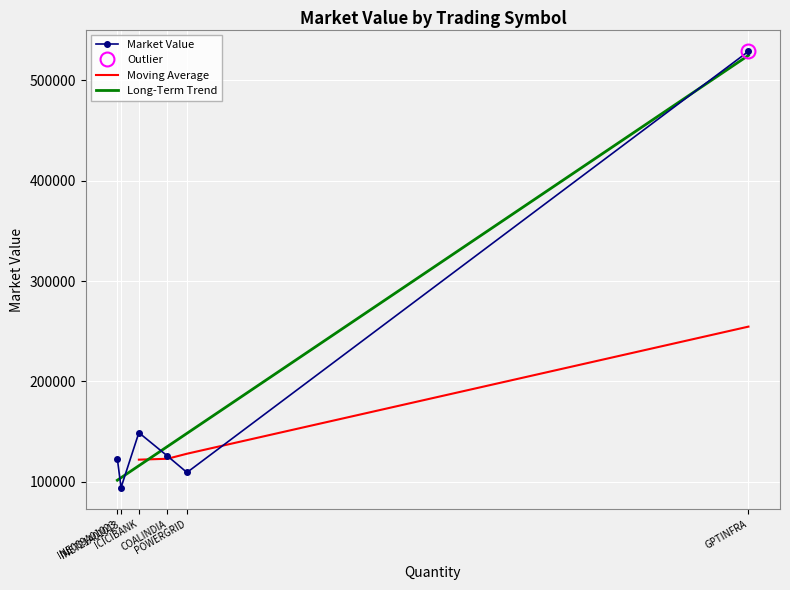

What is the sum of all values?

1130346.2